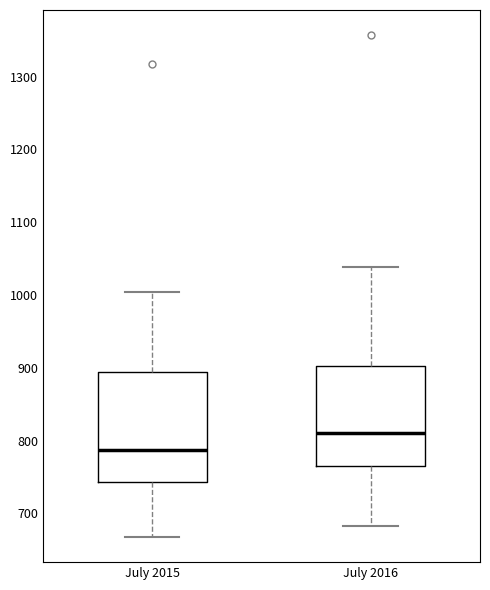

Comparing the boxes themselves (not the whiskers), which one is the tallest?

July 2015